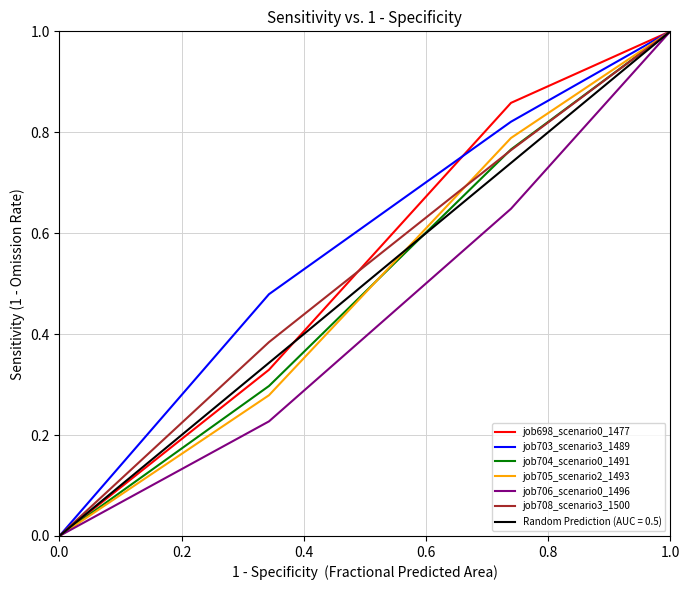

Is the value of job706_scenario0_1496 at 1.0 greater than the value of job703_scenario3_1489 at 0.0?

Yes